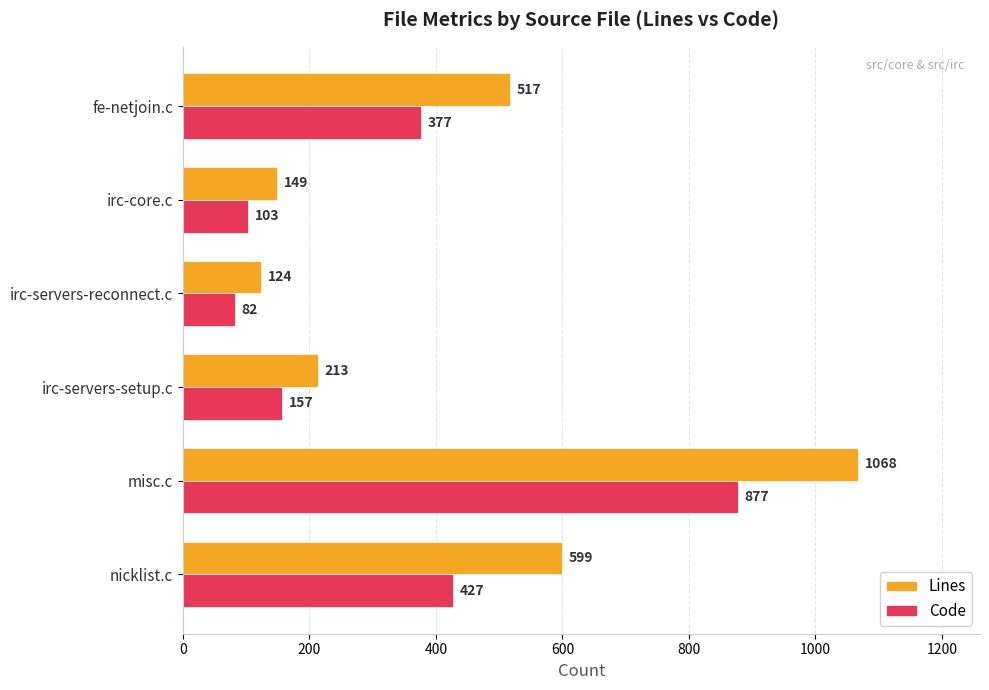

Rank the series by their average value, from lowest to highest.

Code, Lines